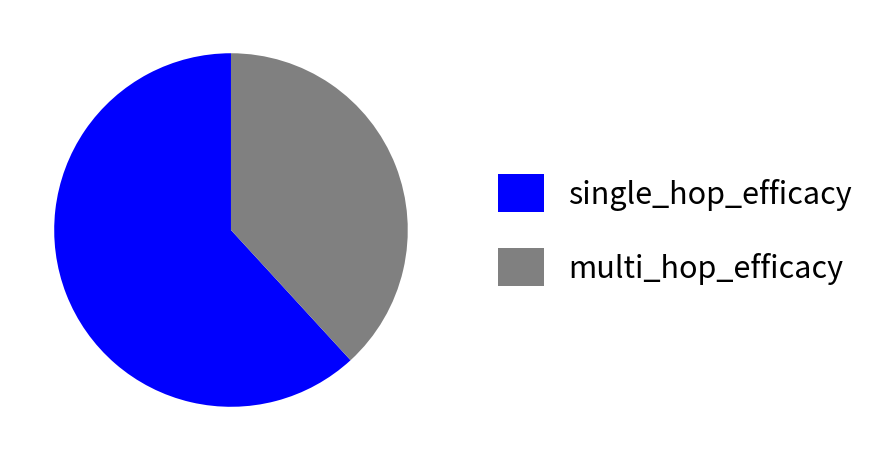

Do multi_hop_efficacy and single_hop_efficacy together represent more than half of the pie?

Yes